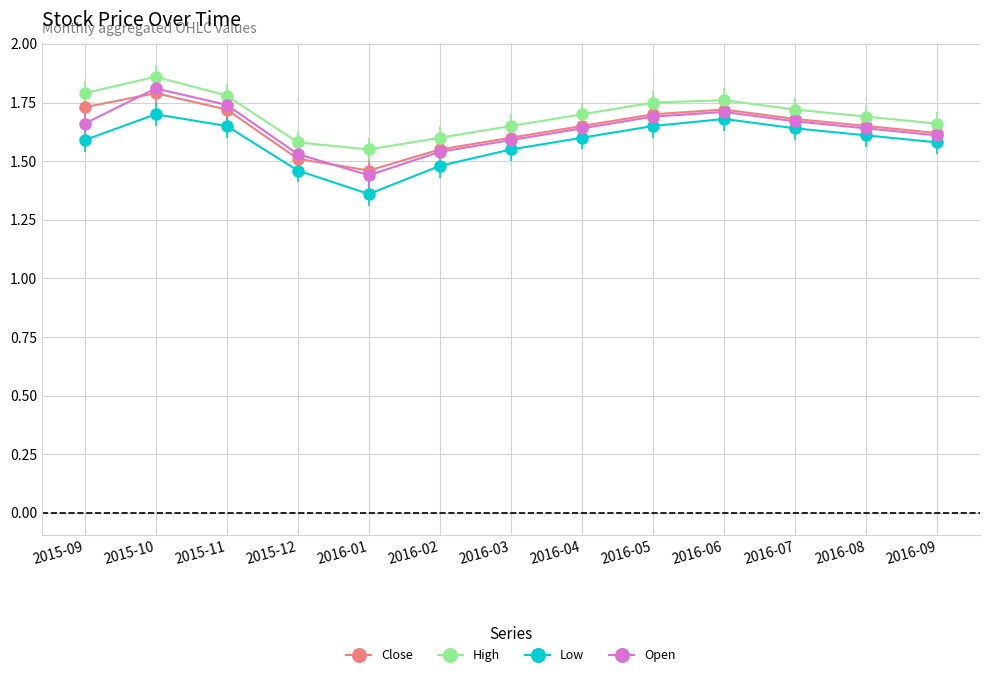

What are all the series names shown in the legend?

Close, High, Low, Open